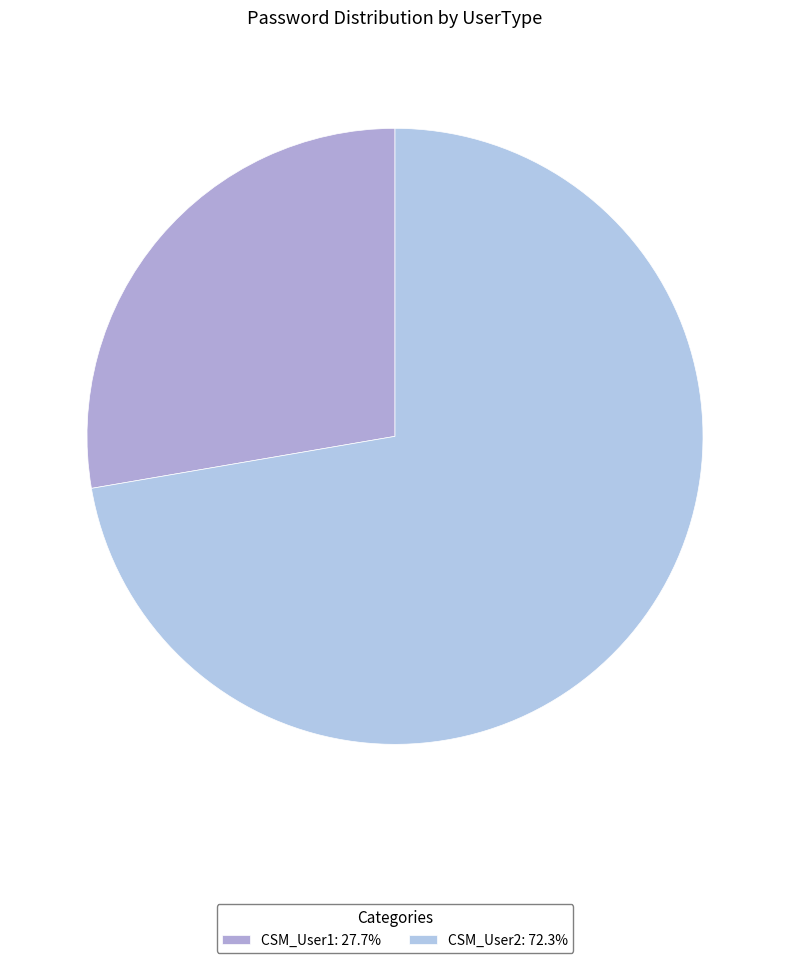

The CSM_User1 slice represents 28% of the pie. True or false?

True